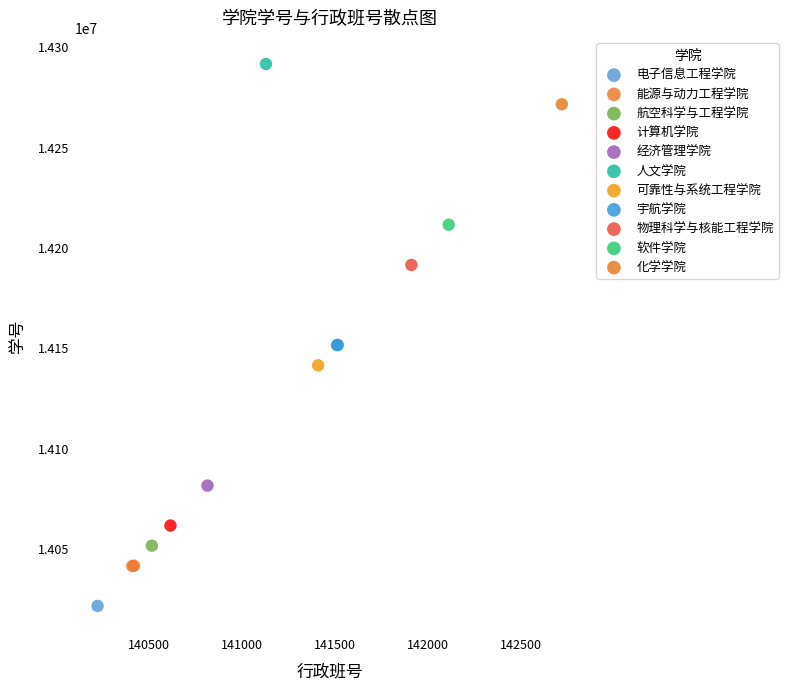

Which series reaches the minimum Y coordinate?

电子信息工程学院